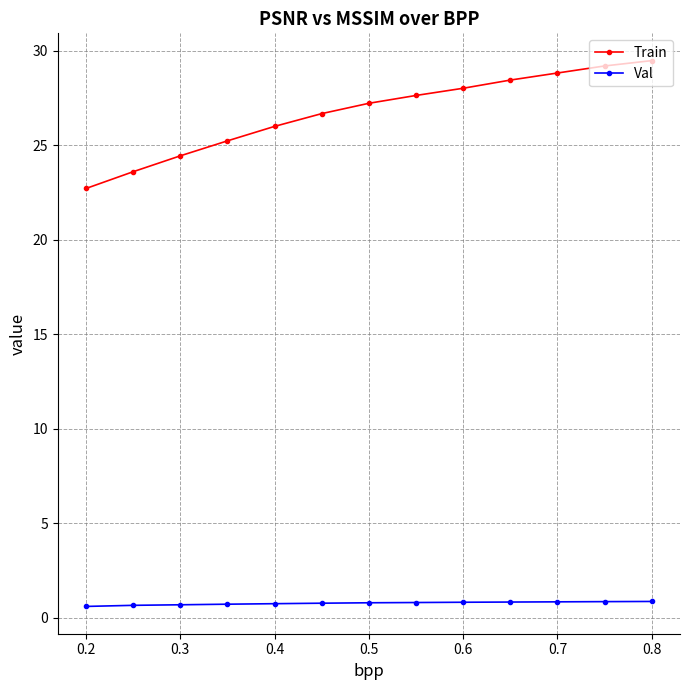

True or false: Train and Val intersect in this chart.

False